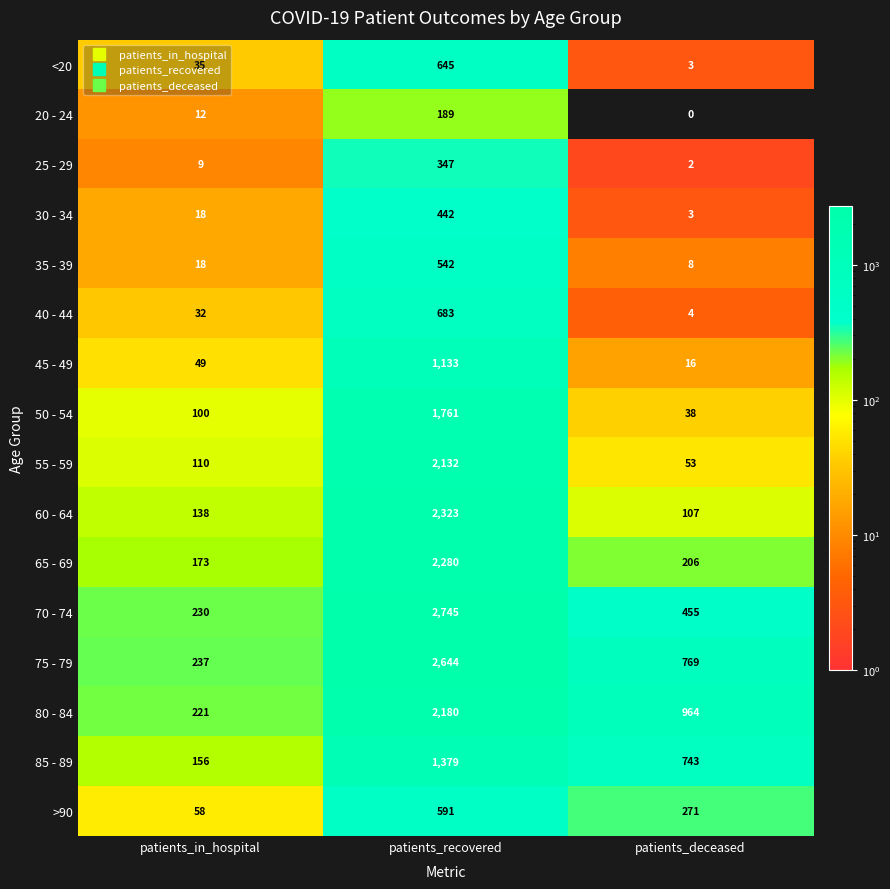

List the series in order of their peak value, highest first.

70 - 74, 75 - 79, 60 - 64, 65 - 69, 80 - 84, 55 - 59, 50 - 54, 85 - 89, 45 - 49, 40 - 44, <20, >90, 35 - 39, 30 - 34, 25 - 29, 20 - 24